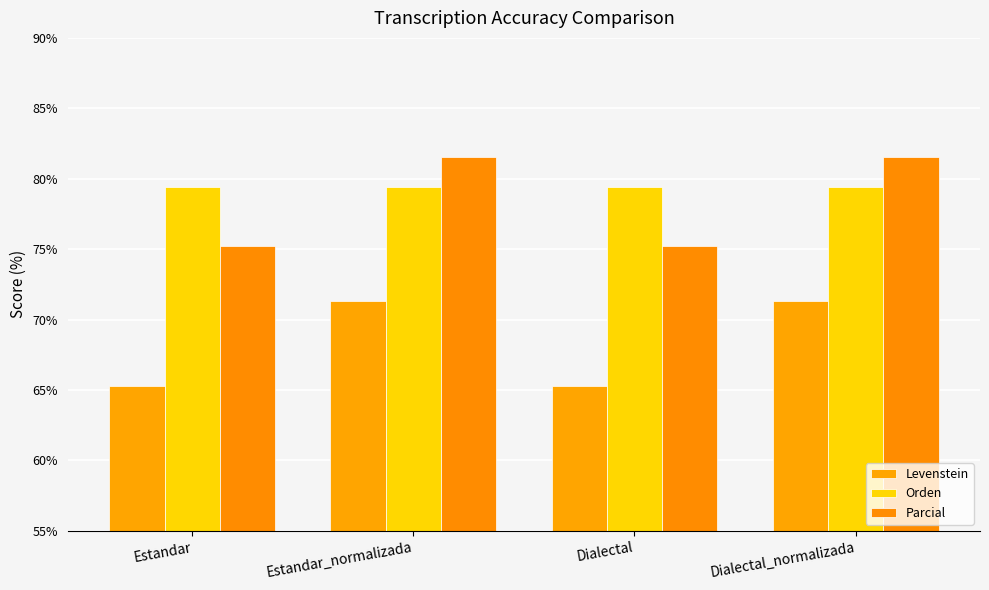

What is the total value across all series at Estandar?

220.0